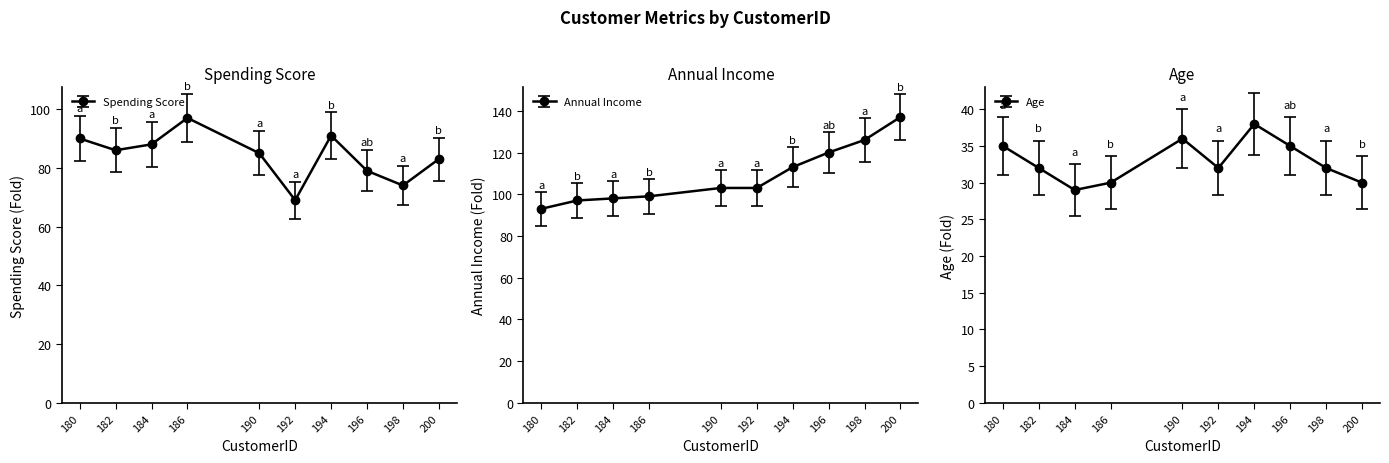

Which category has the lowest value across all series?

184